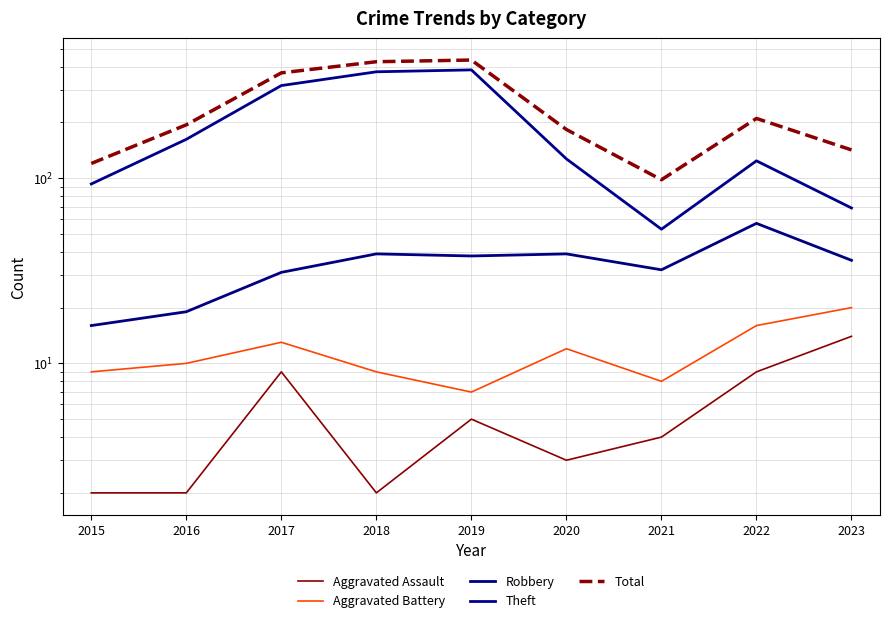

What is the difference between the maximum and minimum values in the Aggravated Assault series?

12